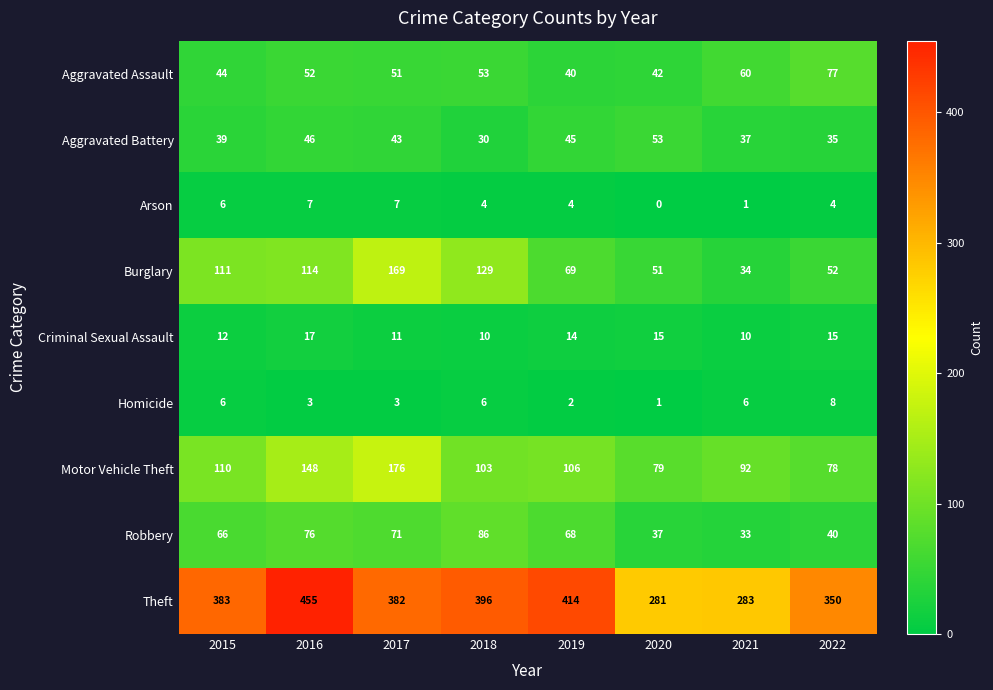

Which series has the widest spread of values?

Theft